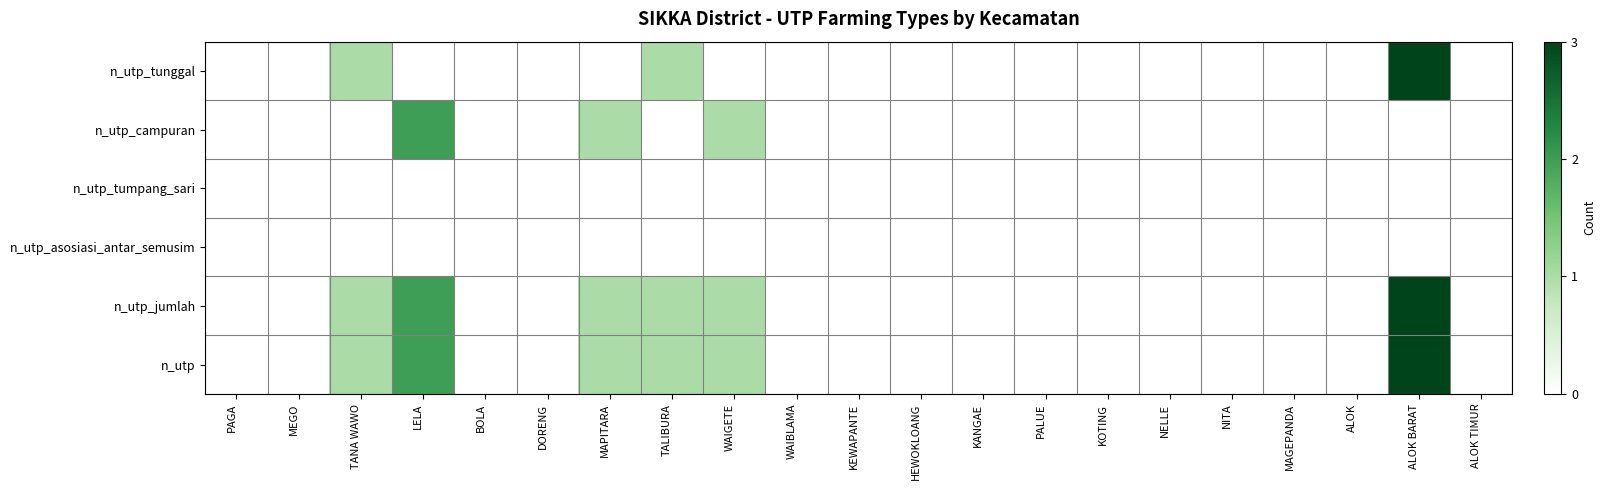

Between NITA and PALUE, which is larger?

NITA